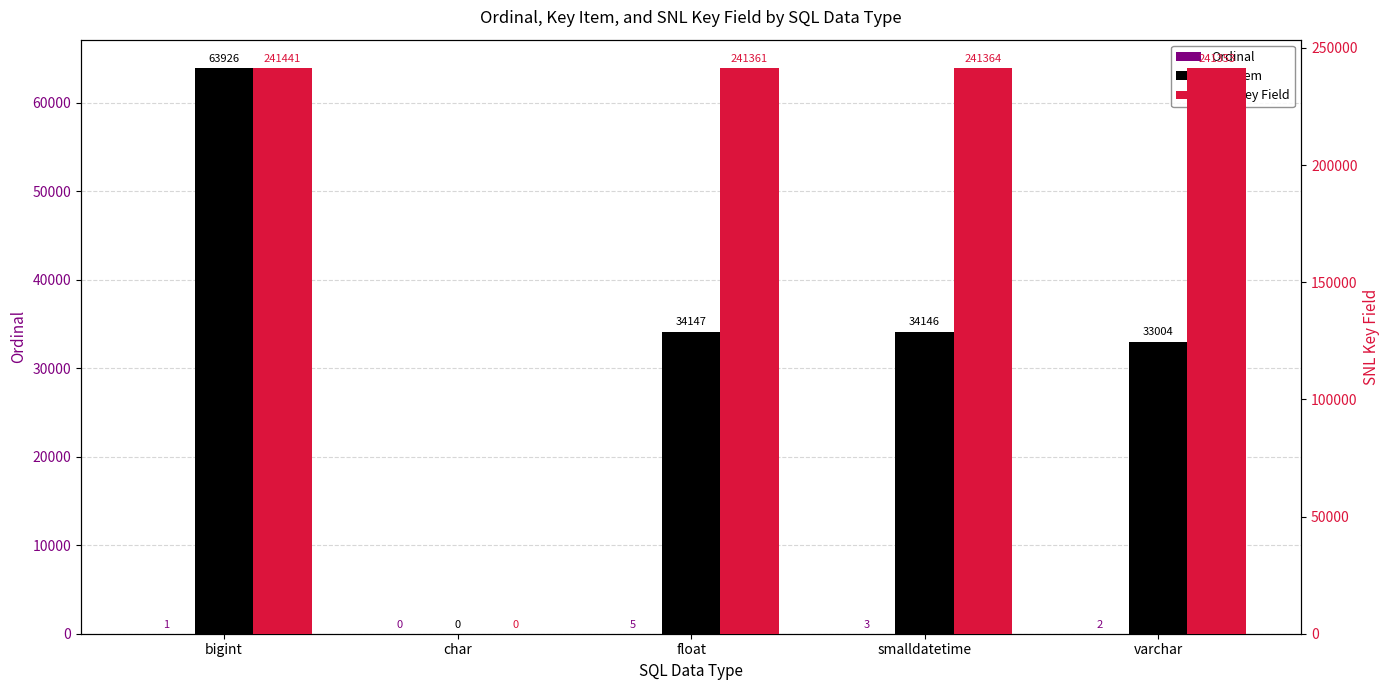

What position from the right is smalldatetime?

2